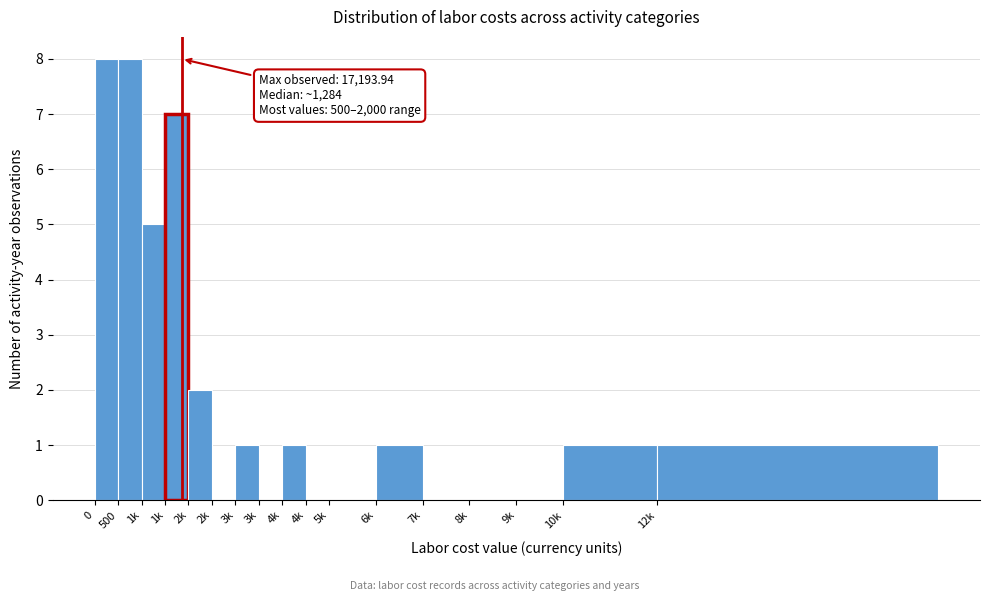

Count the number of categories in the chart.

17